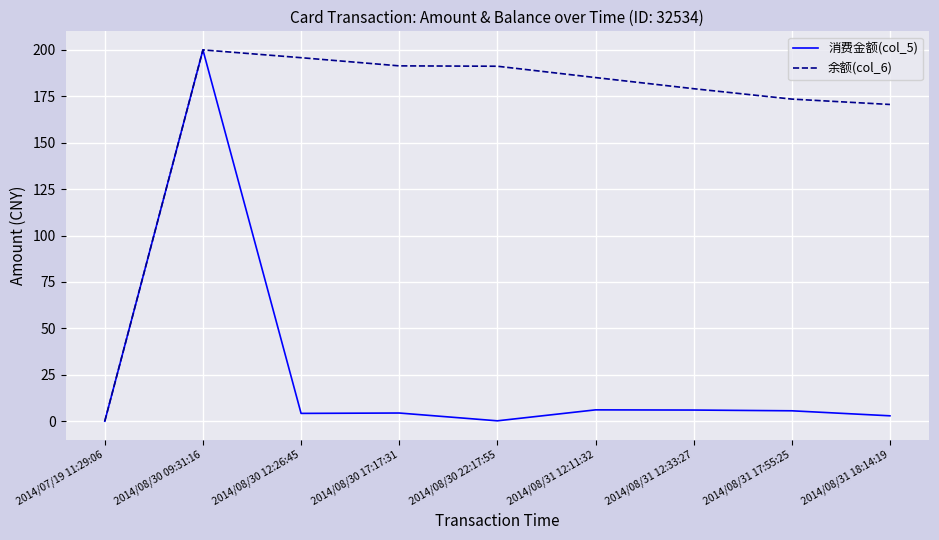

Where is 余额(col_6) nearest to the value 100?

2014/08/31 18:14:19